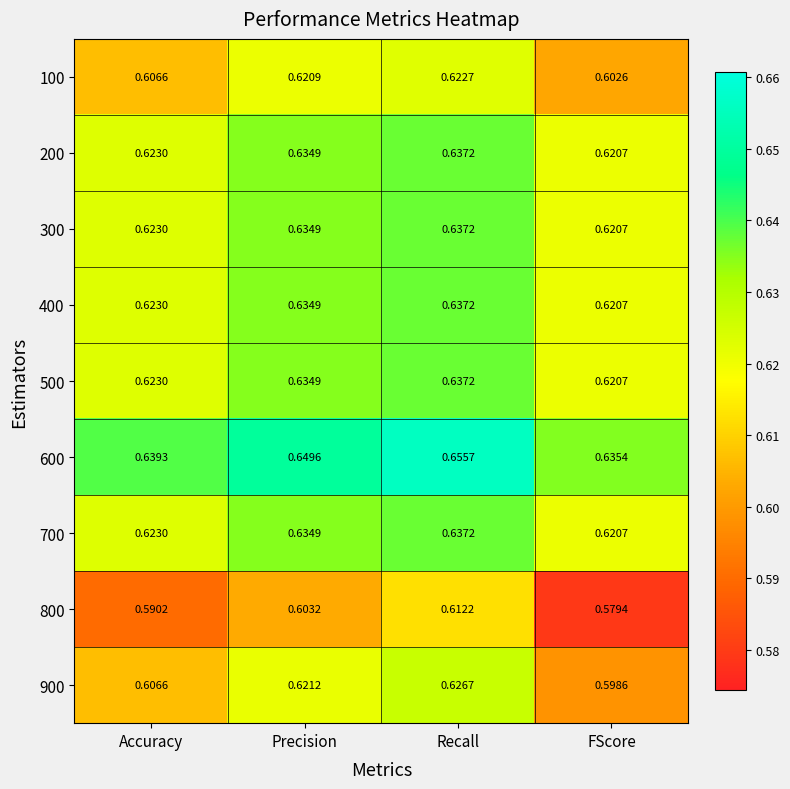

List the labels in order of 500 value, smallest first.

FScore, Accuracy, Precision, Recall